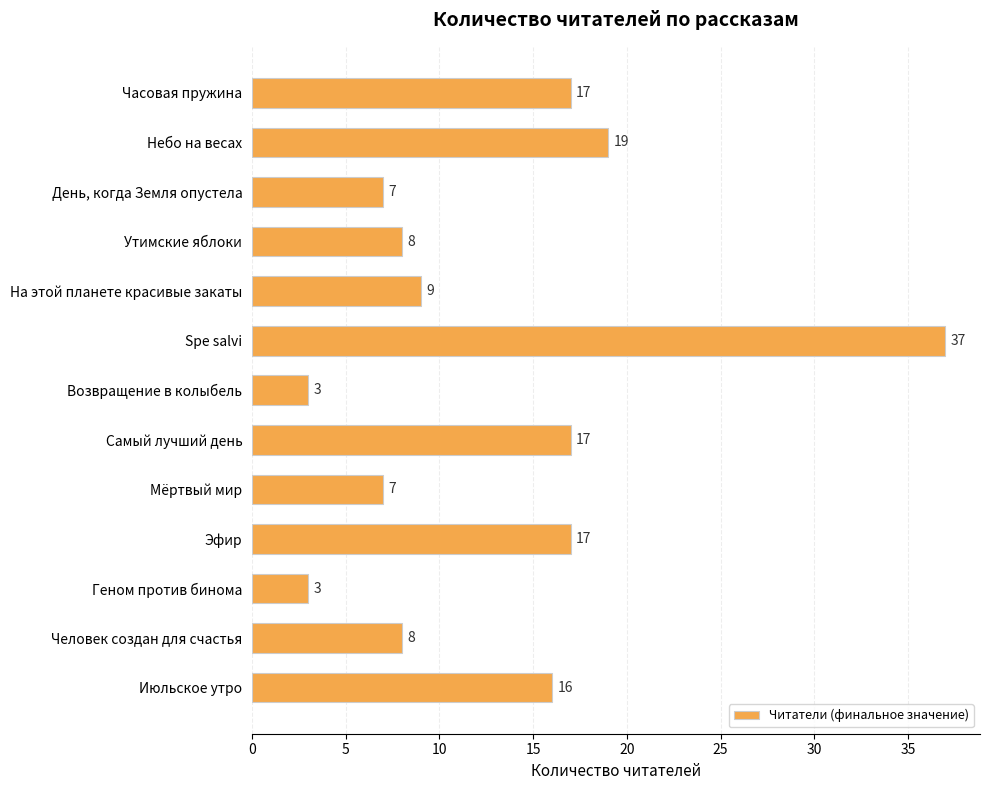

How many bars are there in total?

13